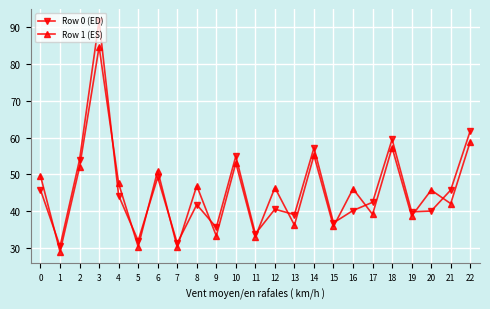

What is the average value of the Row 1 (ES) series?

45.3